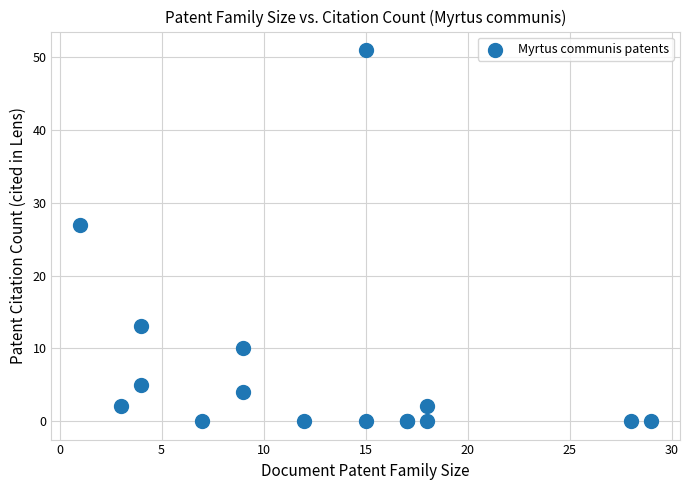

What Y value in the scatter plot is closest to 25?

27